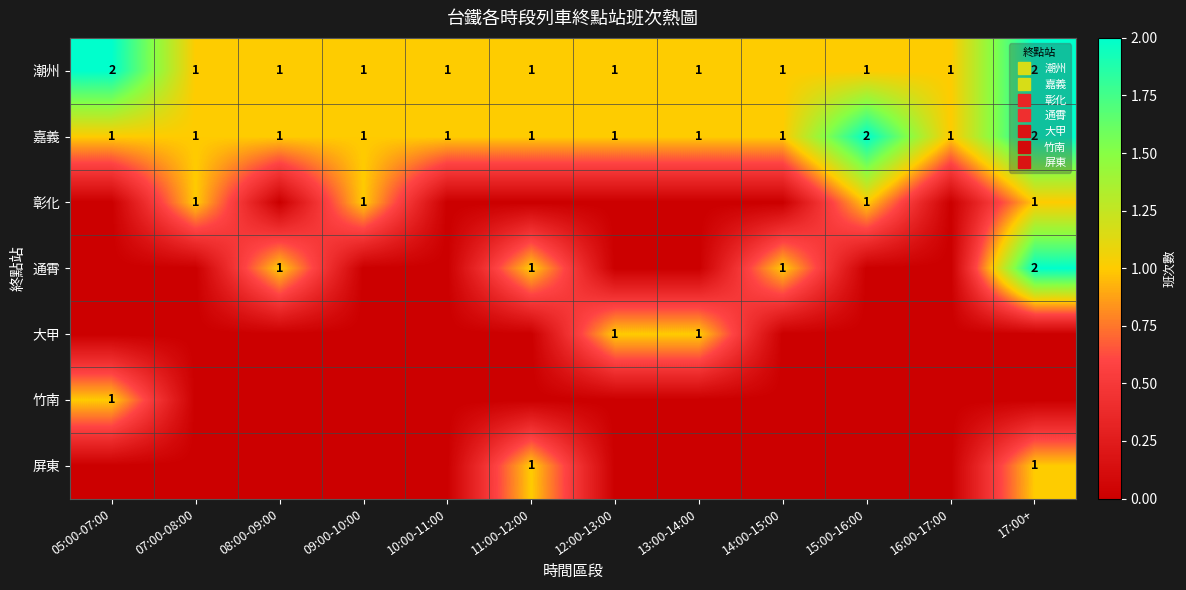

At how many categories does at least one series exceed 1?

3